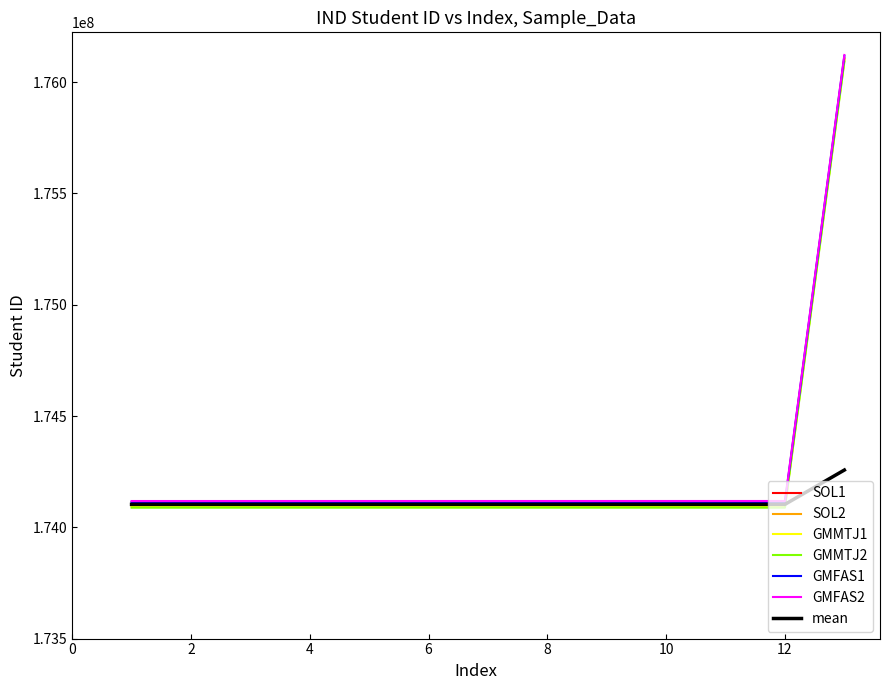

What is the highest value of the mean series?

174257249.5